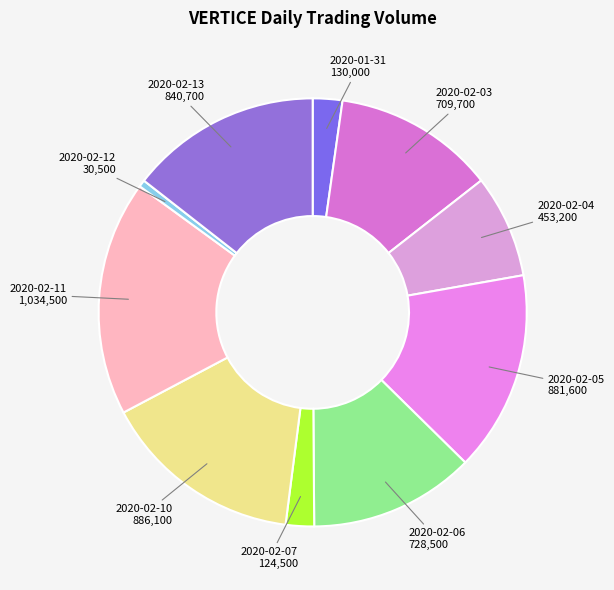

Does 2020-01-31 represent more than half of the total?

No